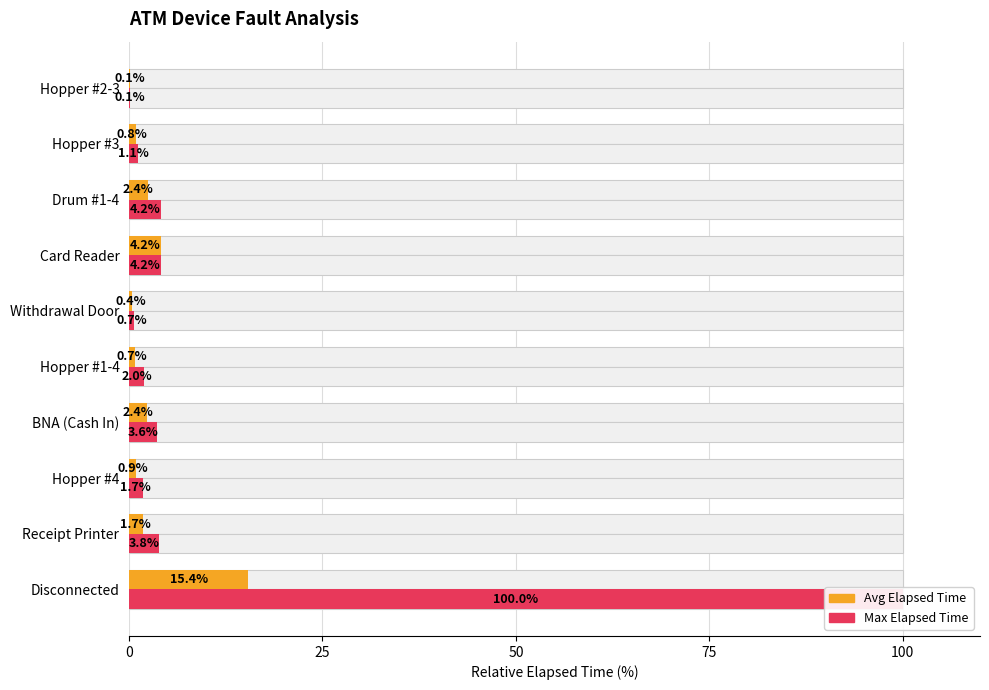

What are all the series names shown in the legend?

Avg Elapsed Time, Max Elapsed Time